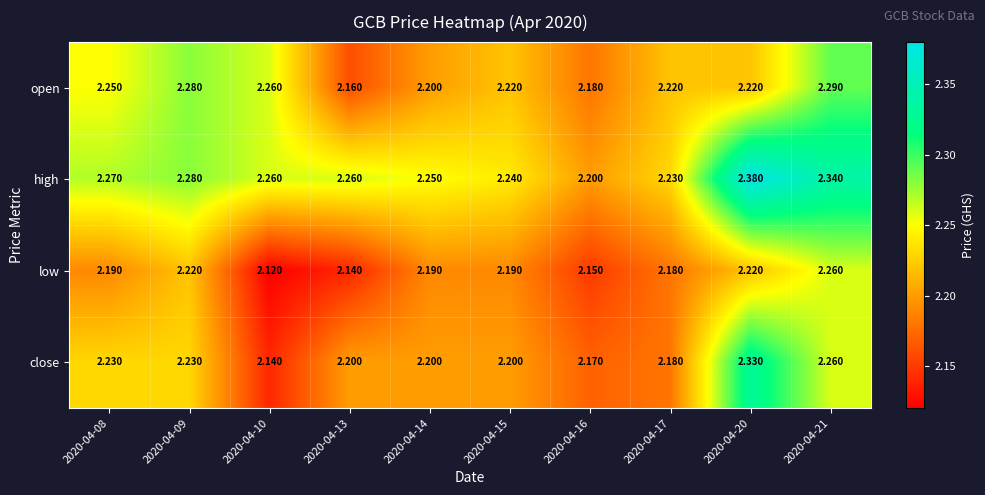

Which label corresponds to the smallest value in the chart?

2020-04-10